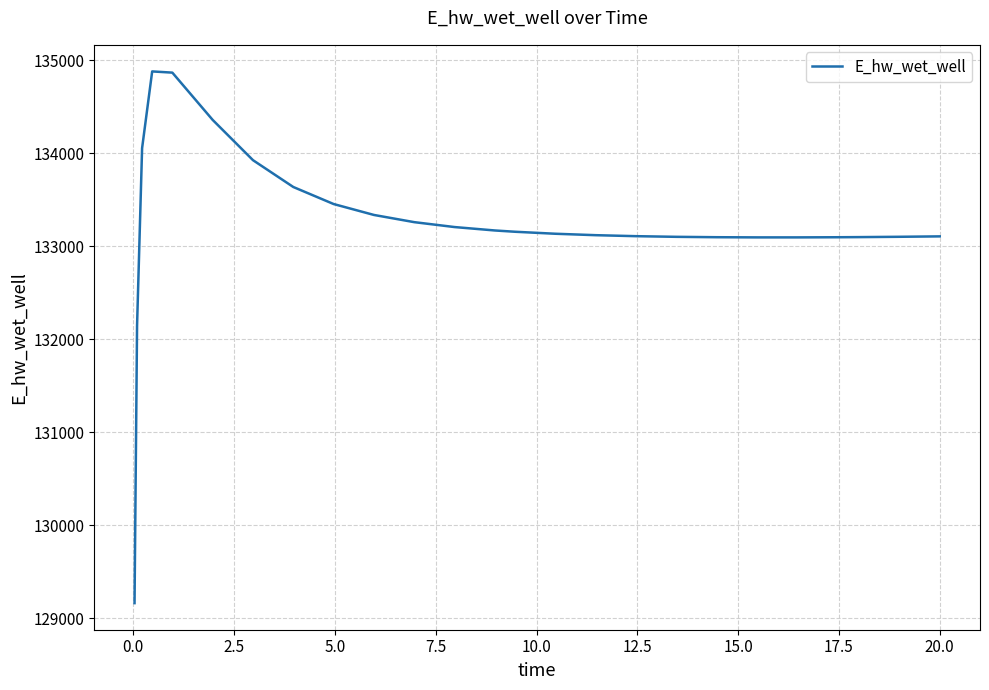

What is the maximum value shown in the chart?

134879.8